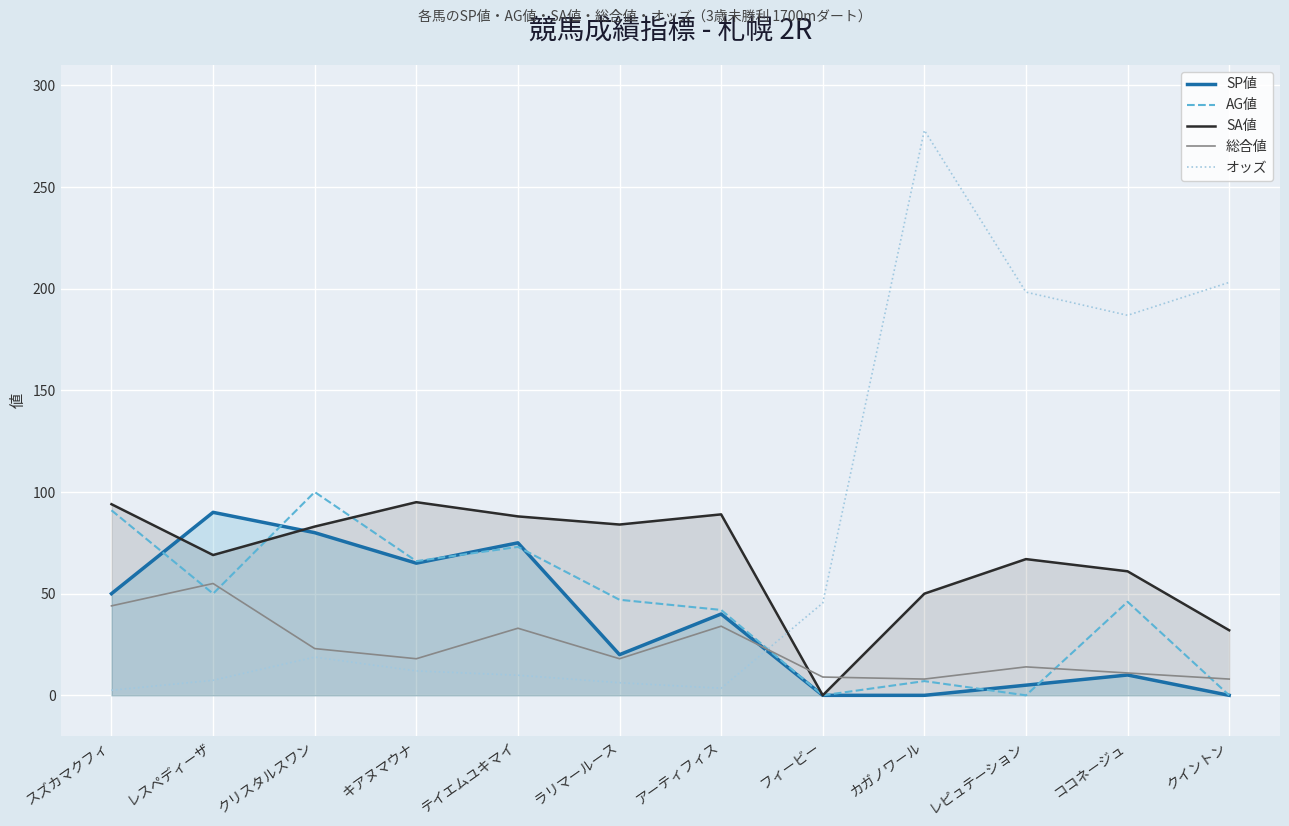

Where is SP値 nearest to the value 45?

スズカマクフィ